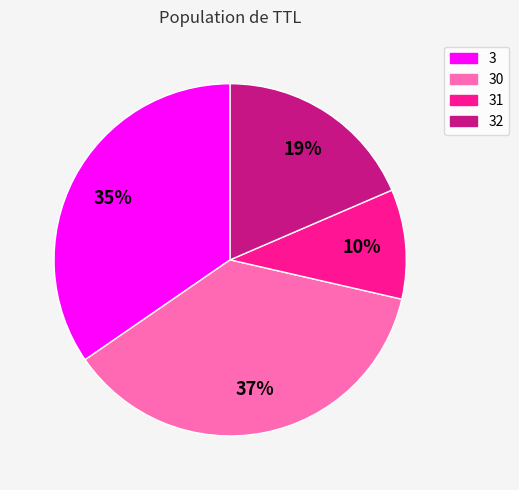

Count the number of slices in the pie.

4